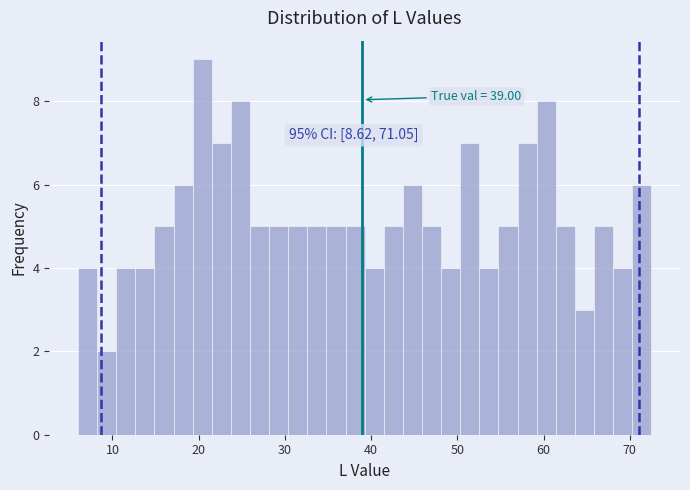

Read against the x-axis, roughly where is the centre of the tallest bar?

20